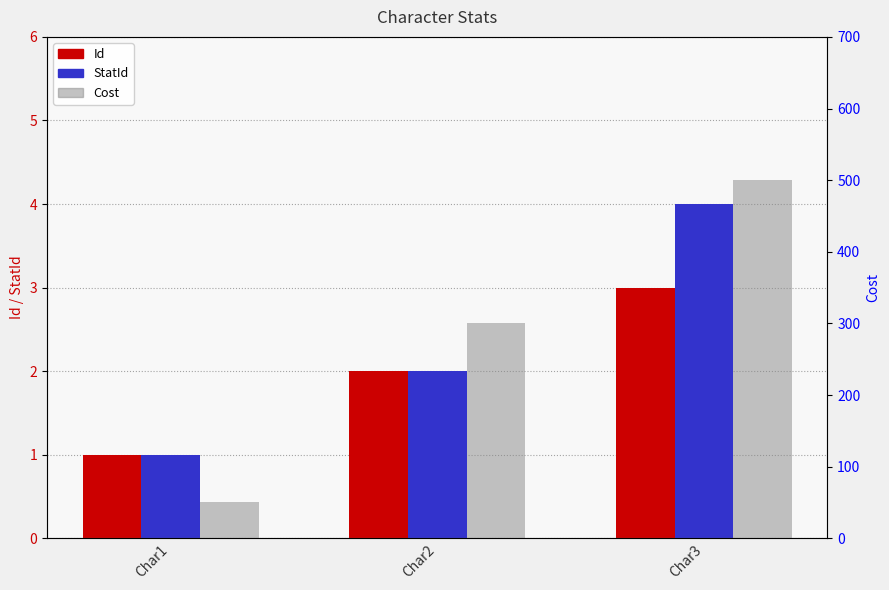

Is it true that Cost equals 29 at Char1?

False